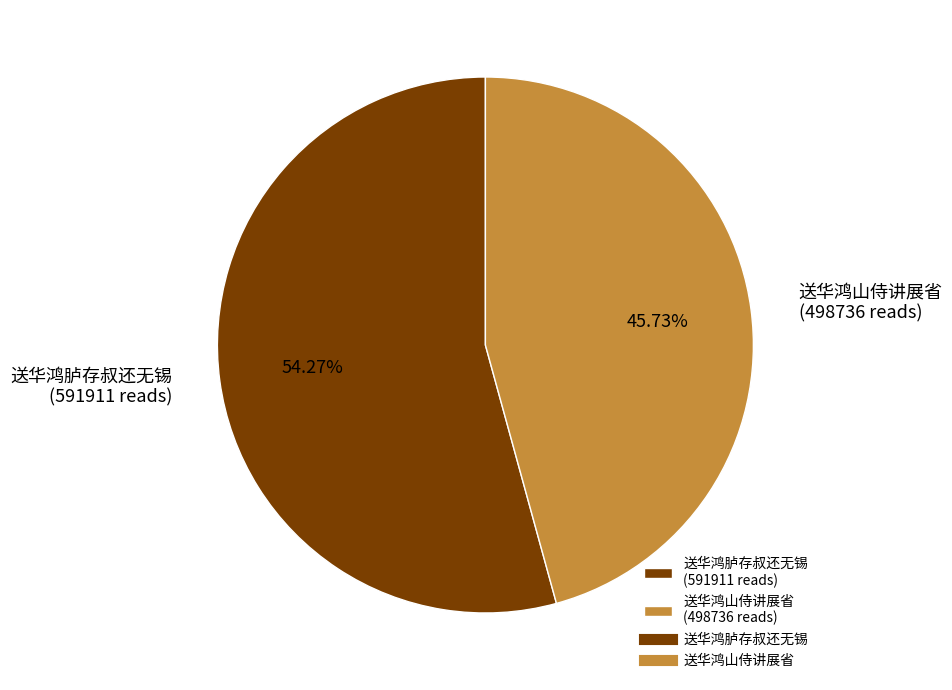

Is 送华鸿山侍讲展省 the majority of the pie?

No